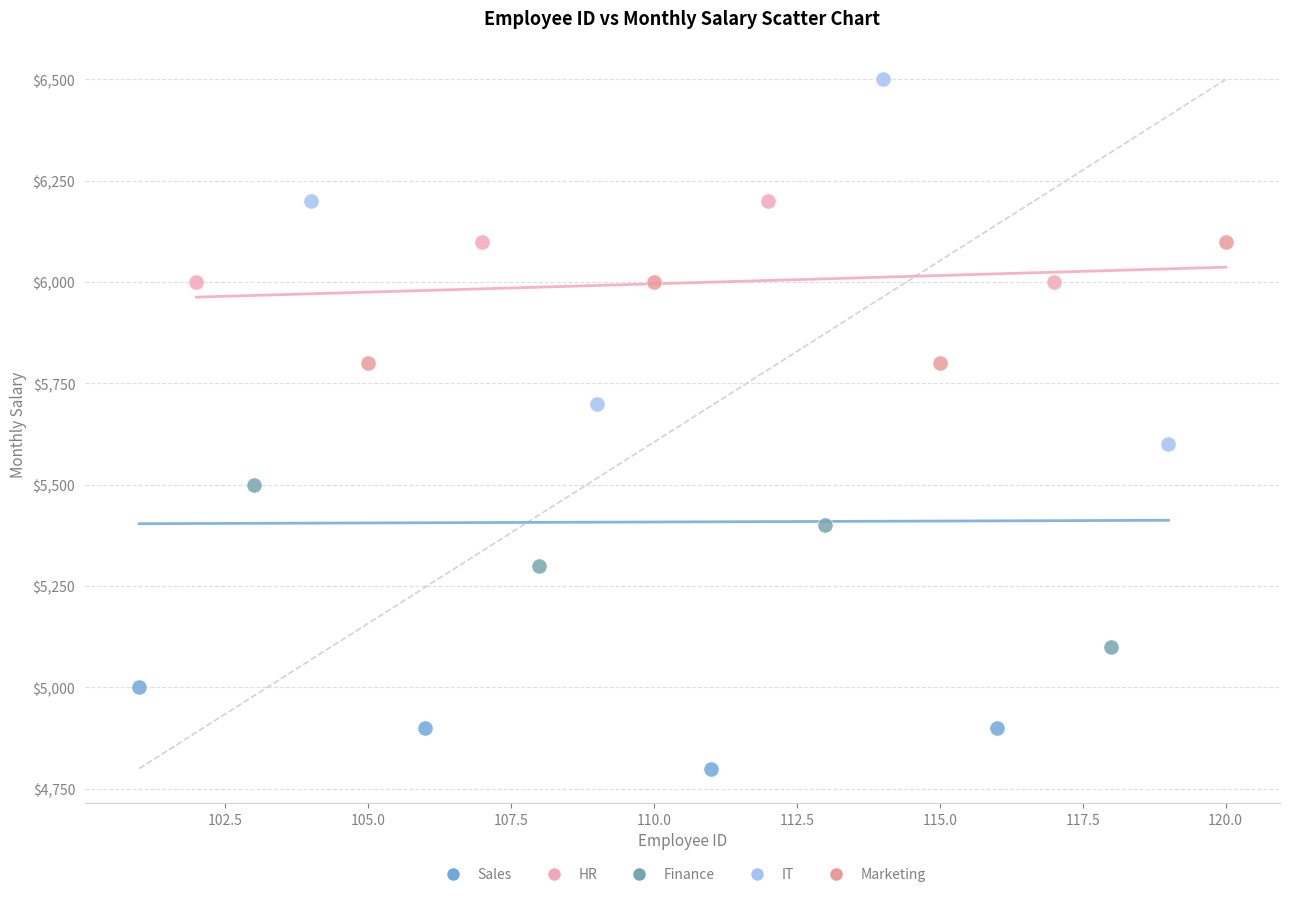

Which series contains the highest Y value?

IT